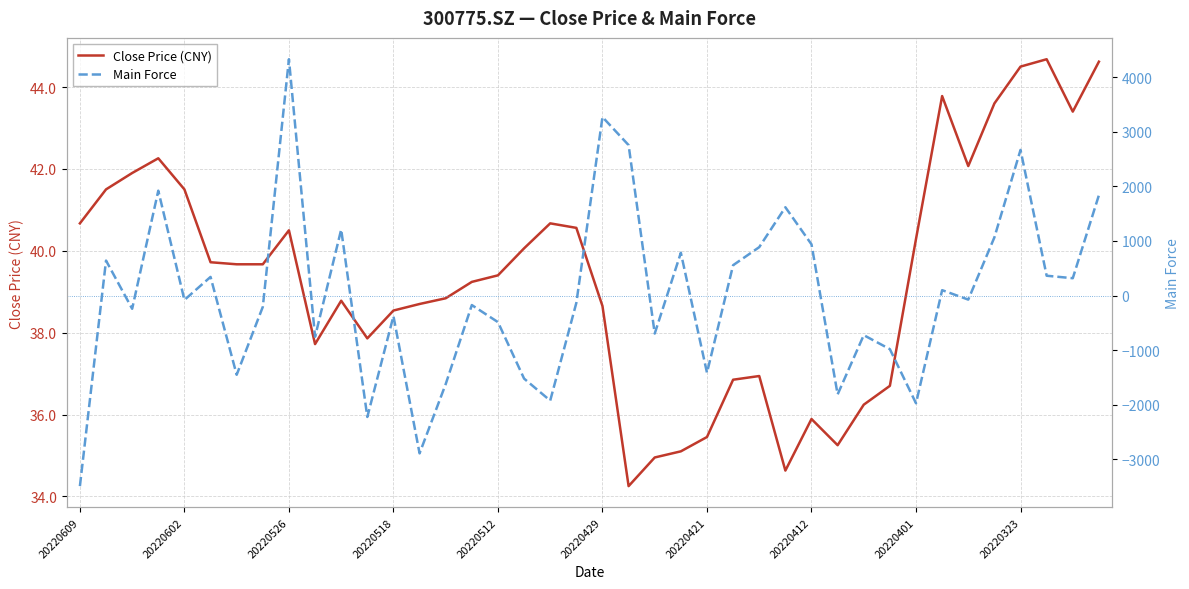

True or false: Main Force has a value of 1065.3 at 35.

True